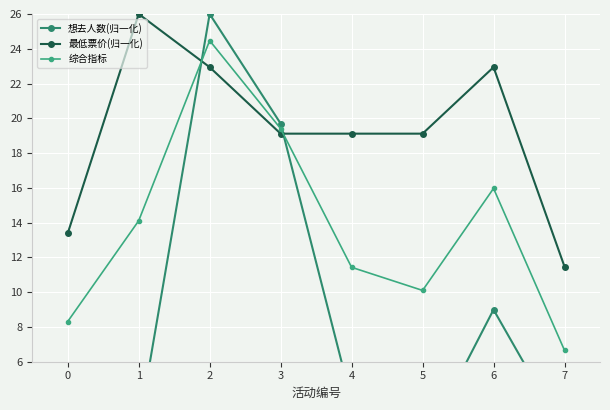

What is the smallest value displayed?

1.1